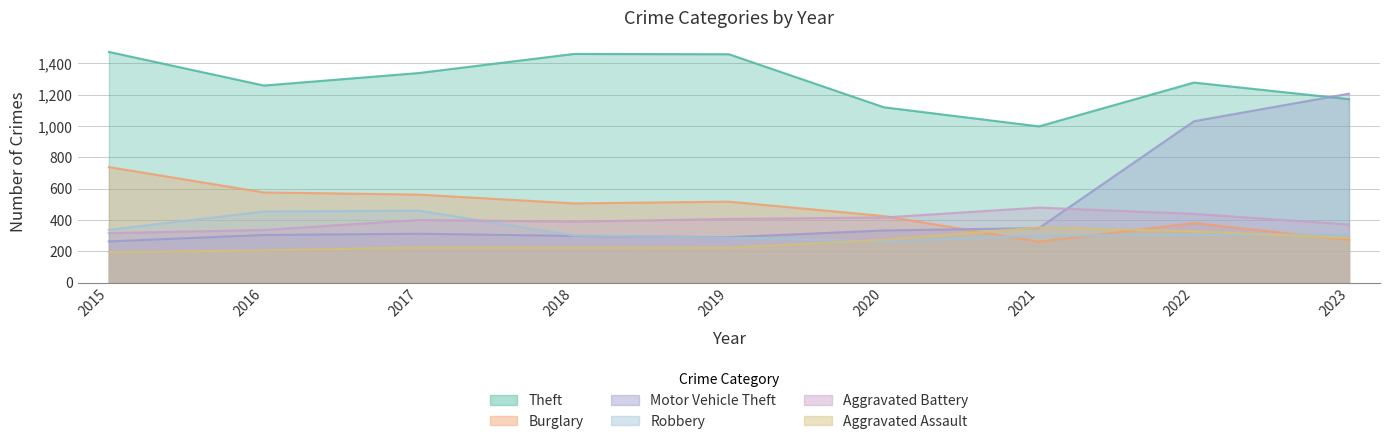

Which series ends up on top after the final intersection of Motor Vehicle Theft and Aggravated Battery?

Motor Vehicle Theft